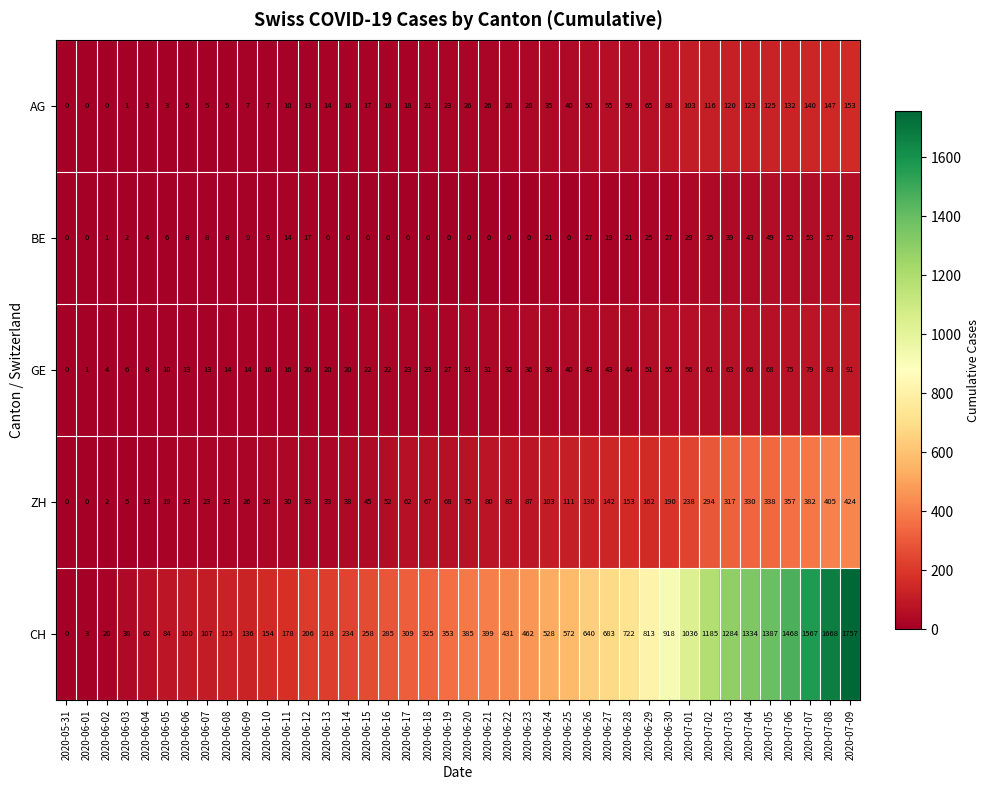

Which series changed the most between 2020-06-06 and 2020-07-08?

CH